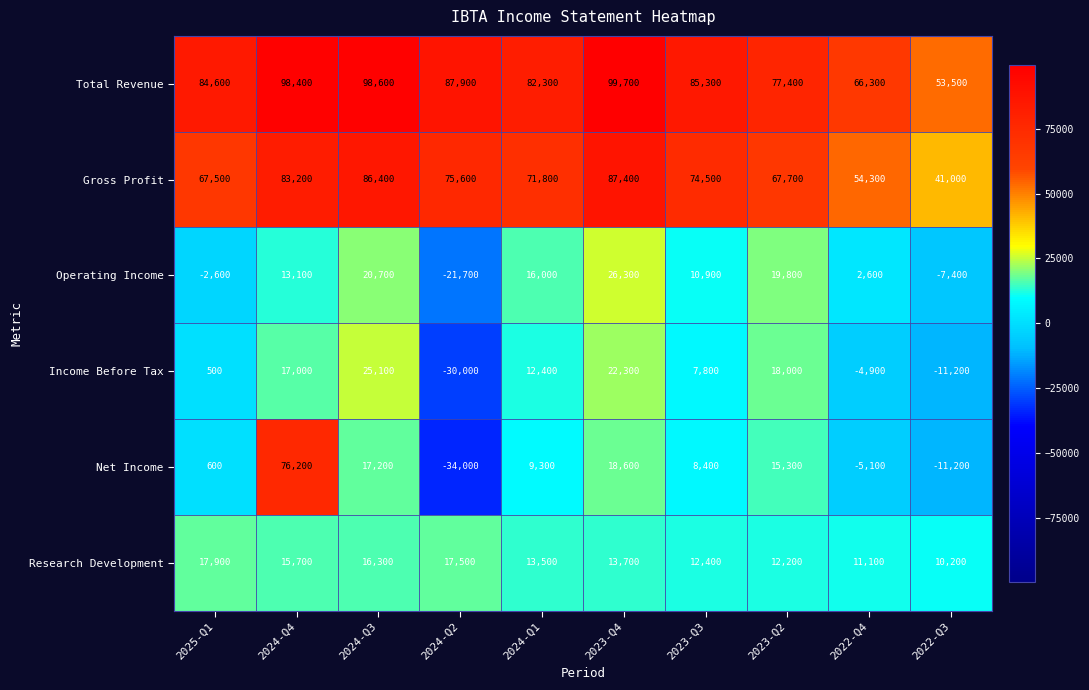

Rank the series by their maximum value, from highest to lowest.

Total Revenue, Gross Profit, Net Income, Operating Income, Income Before Tax, Research Development